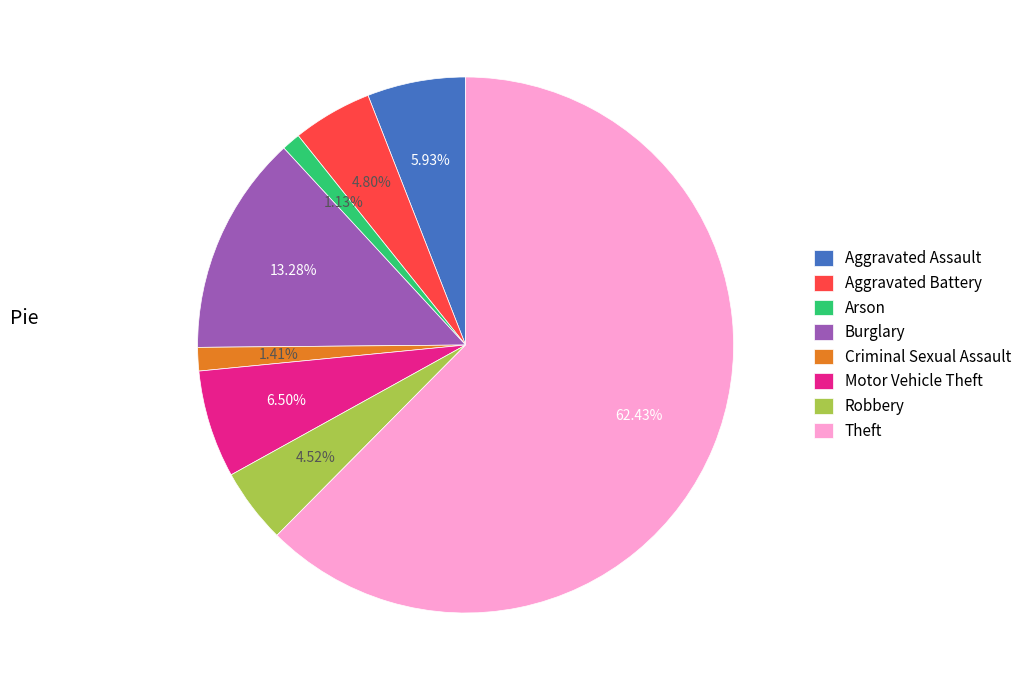

Is it true that Motor Vehicle Theft is 6% of the pie?

True